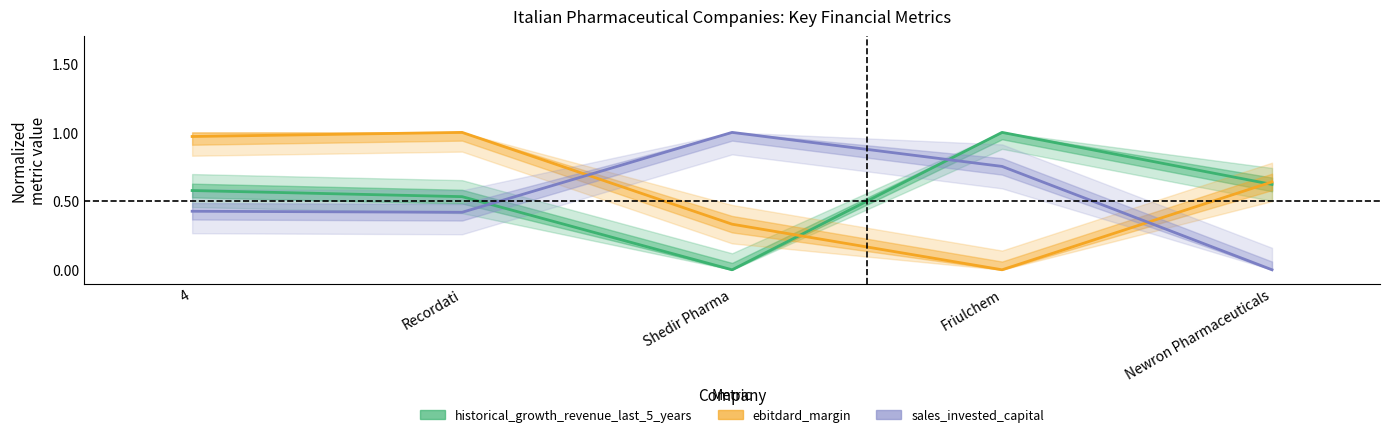

Count the historical_growth_revenue_last_5_years values in the range 0 to 1.

5